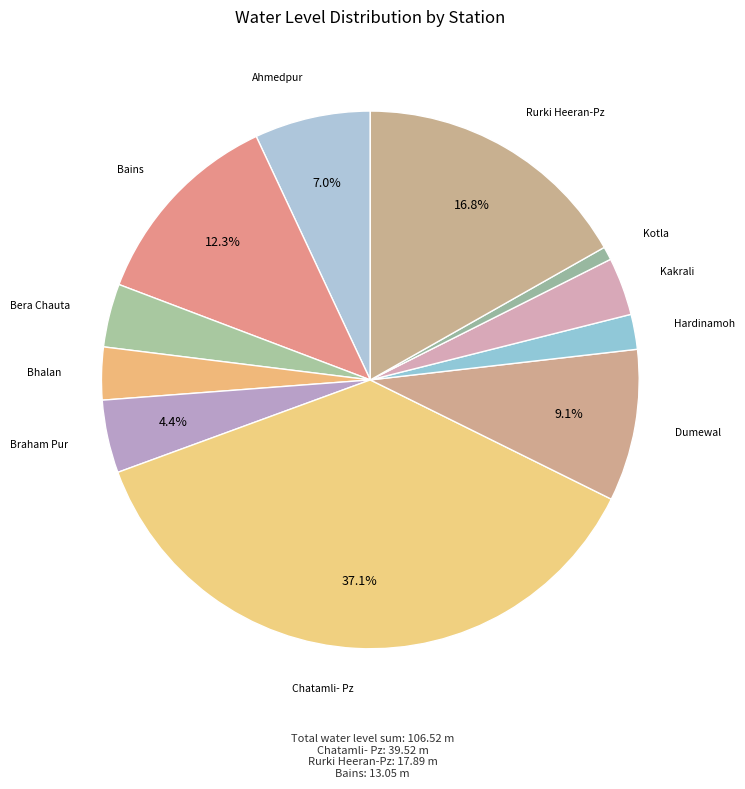

How many segments does this pie chart have?

11